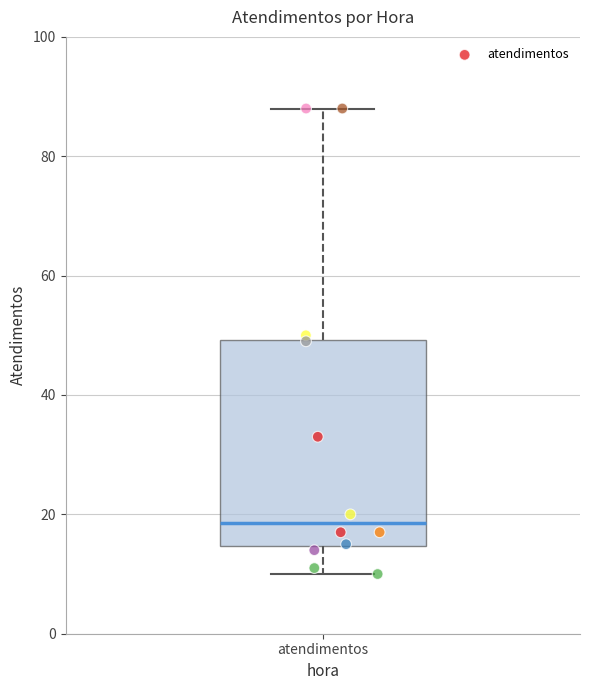

Where is the upper edge of the box for atendimentos on the y-axis? The values are not printed on the chart, so give them approximately, as read against the axis.

50